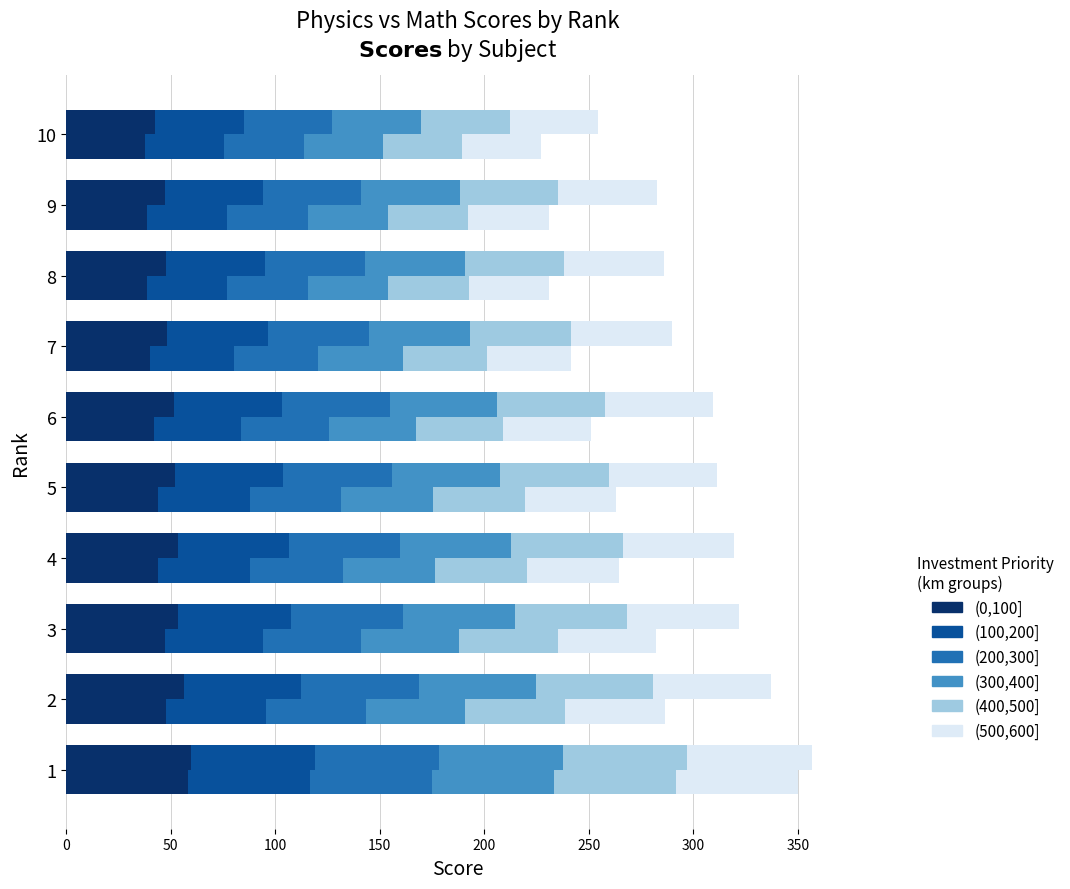

How many bars are there in each group?

6